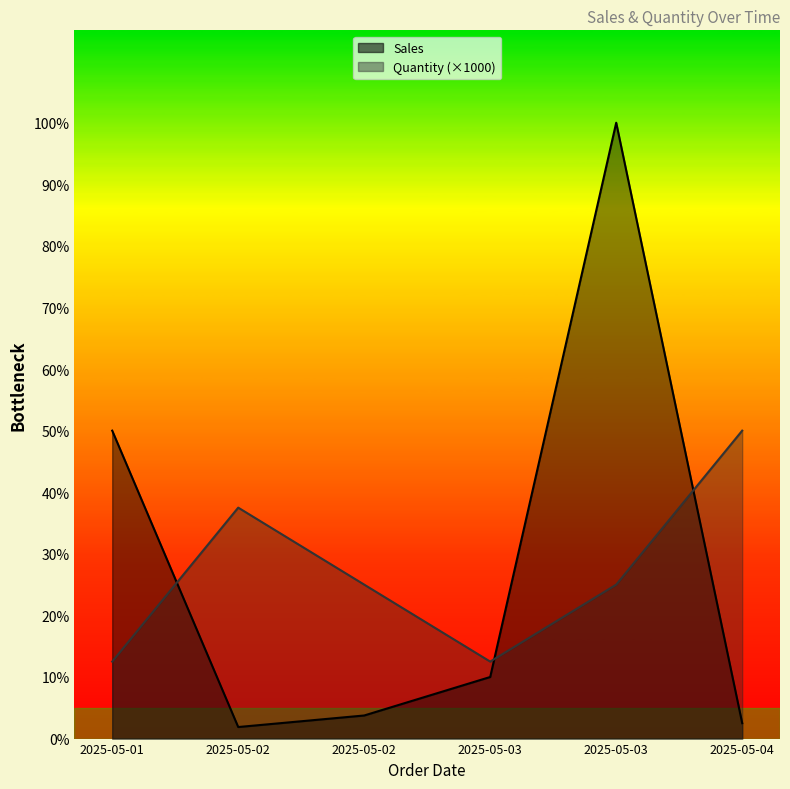

How many values in the Quantity series exceed 2000?

2